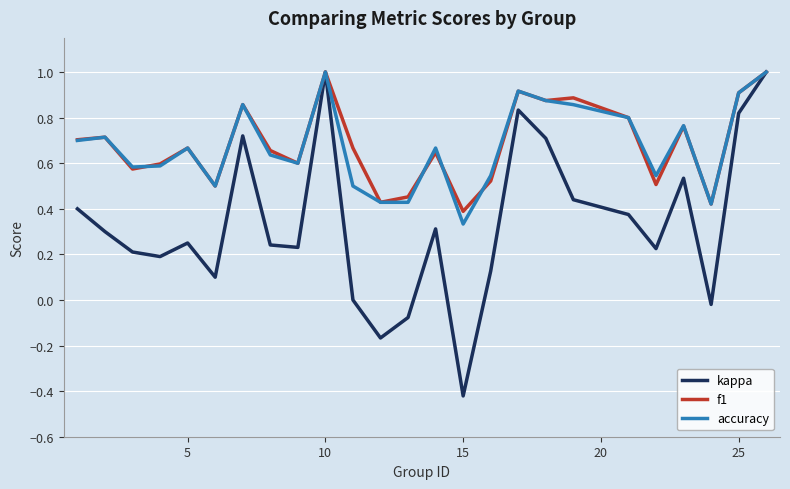

True or false: accuracy and f1 intersect in this chart.

True